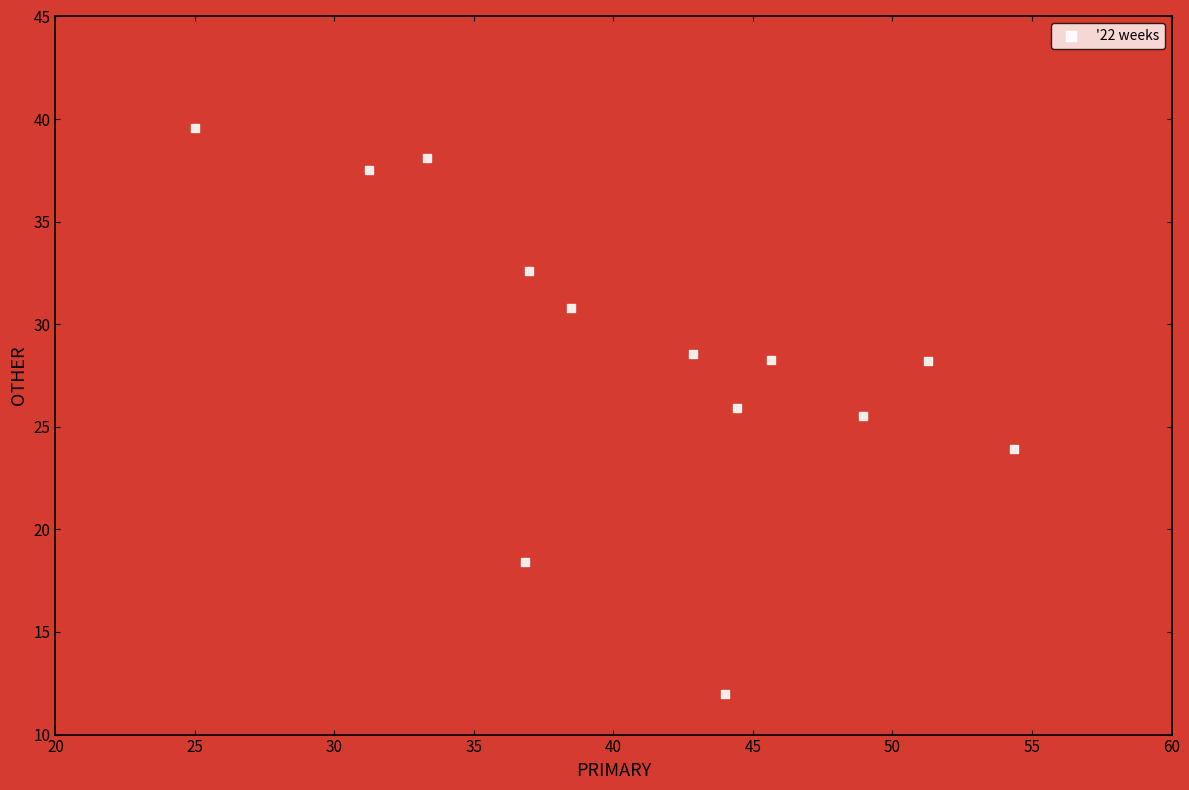

What is the range of X values (max minus min)?

29.3